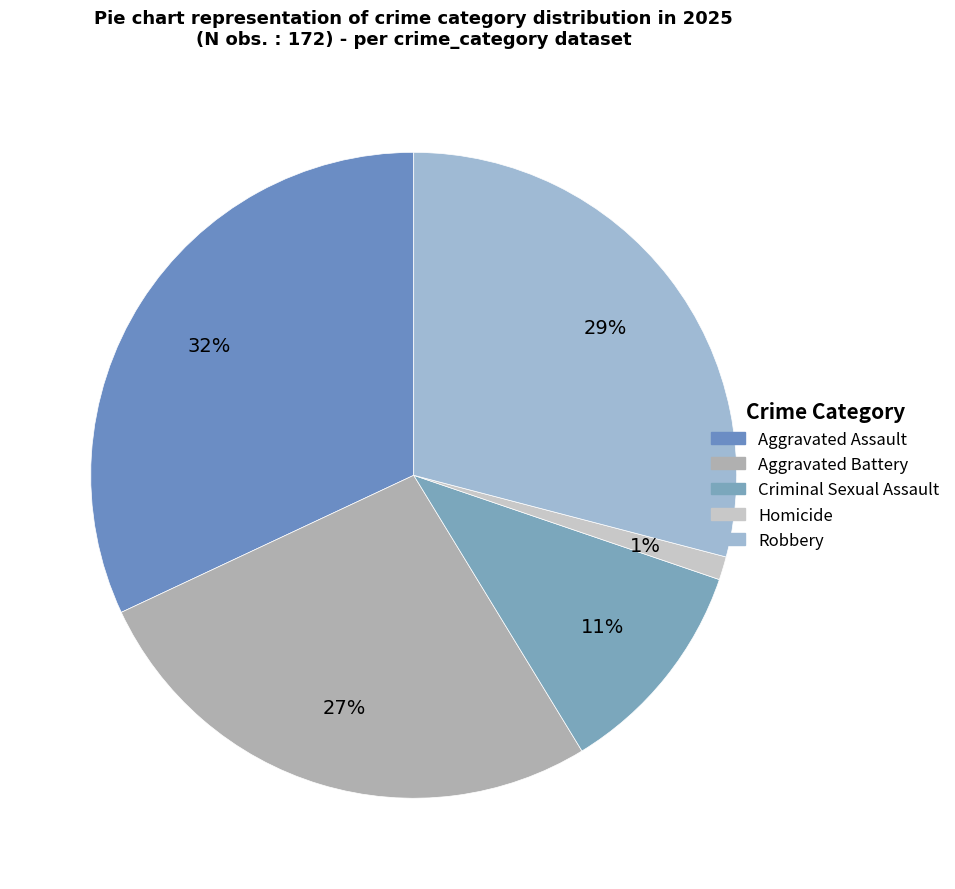

To the nearest percent, what percentage of the pie is Homicide?

1%